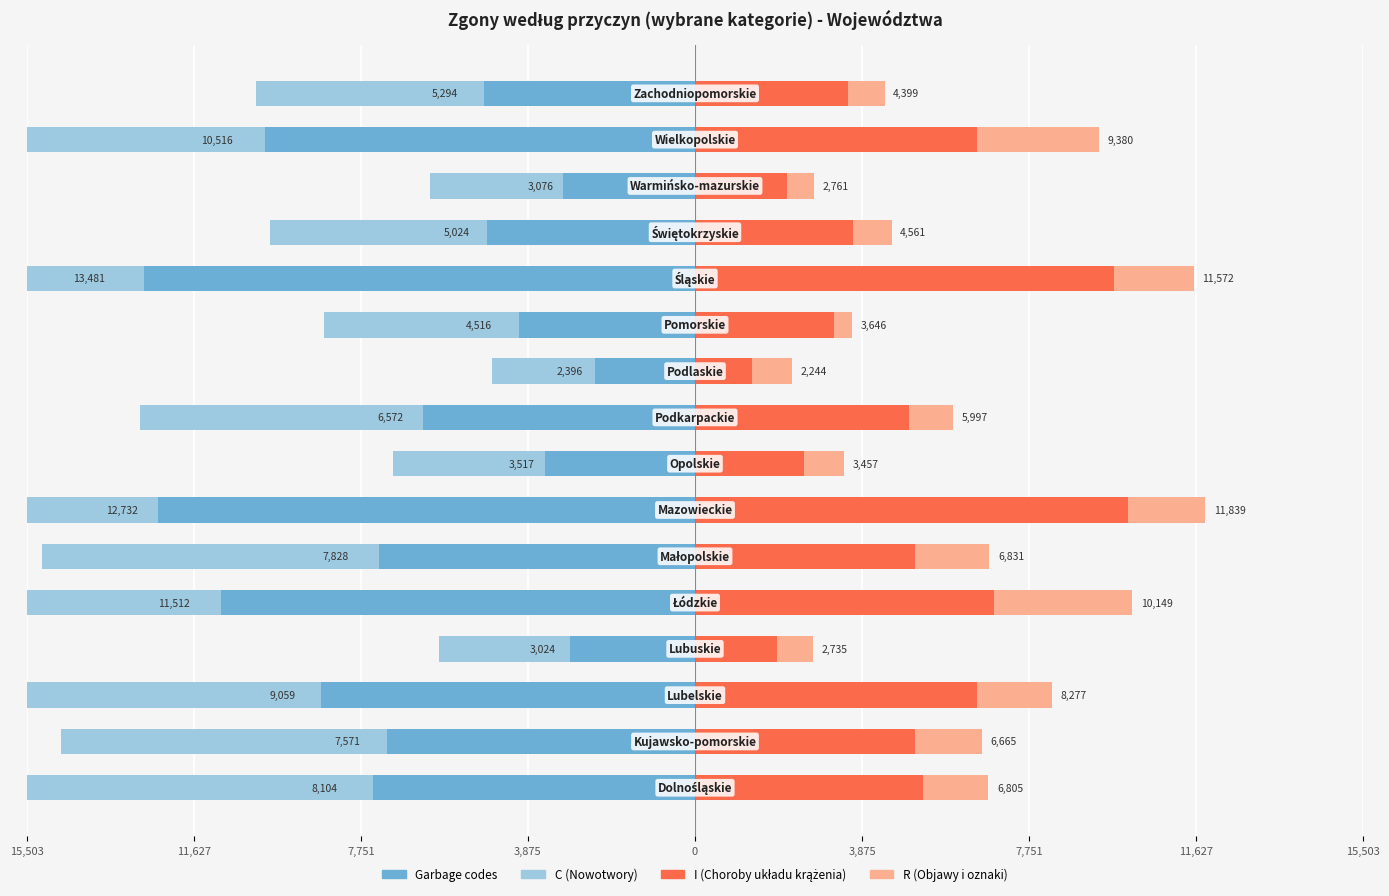

Reading left to right, extract all data points from this chart.

Garbage codes: -7474	-7141	-8686	-2910	-11005	-7334	-12467	-3487	-6302	-2326	-4091	-12795	-4827	-3064	-9975	-4896
C (Nowotwory): -8104	-7571	-9059	-3024	-11512	-7828	-12732	-3517	-6572	-2396	-4516	-13481	-5024	-3076	-10516	-5294
I (Choroby układu krążenia): 5284	5113	6549	1892	6929	5095	10045	2535	4971	1312	3220	9721	3656	2136	6553	3552
R (Objawy i oznaki): 1521	1552	1728	843	3220	1736	1794	922	1026	932	426	1851	905	625	2827	847